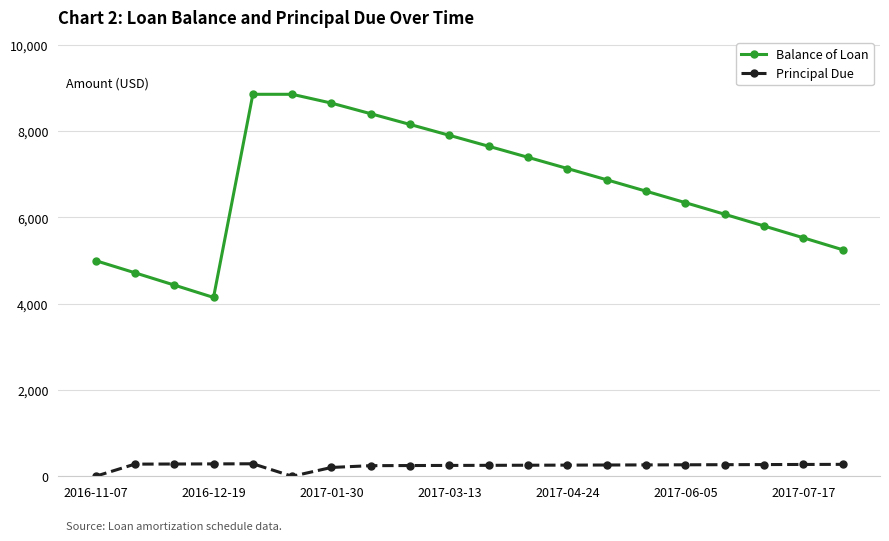

What are all the series names shown in the legend?

Balance of Loan, Principal Due